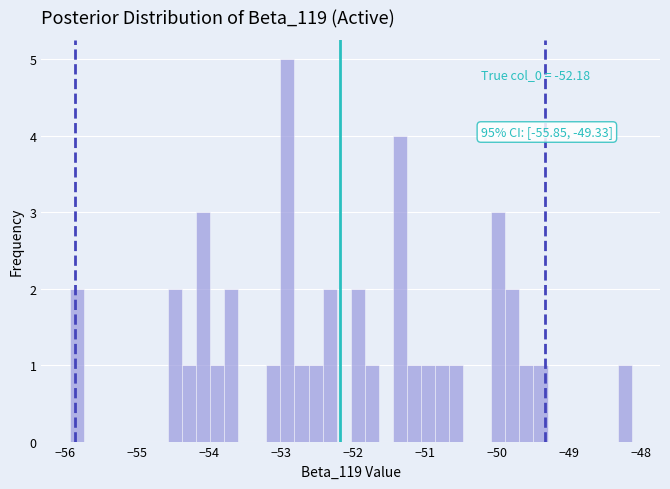

Around what value on the x-axis is the tallest bar? Give the approximate position of its centre, as read against the axis.

-52.9